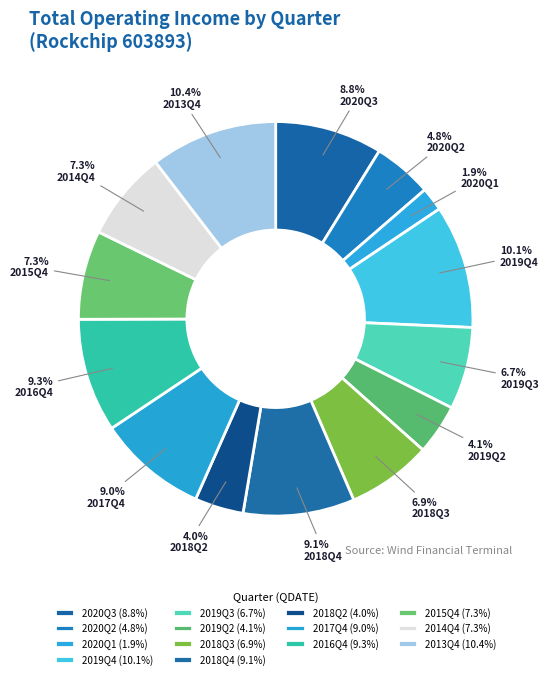

Rank the categories by value from highest to lowest.

2013Q4, 2019Q4, 2016Q4, 2018Q4, 2017Q4, 2020Q3, 2014Q4, 2015Q4, 2018Q3, 2019Q3, 2020Q2, 2019Q2, 2018Q2, 2020Q1